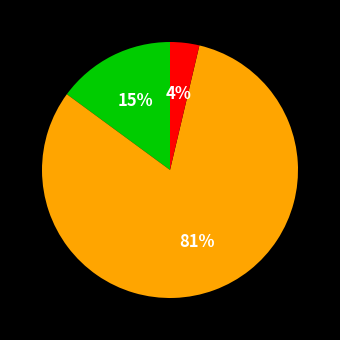

To the nearest percent, what is the average slice percentage?

33%